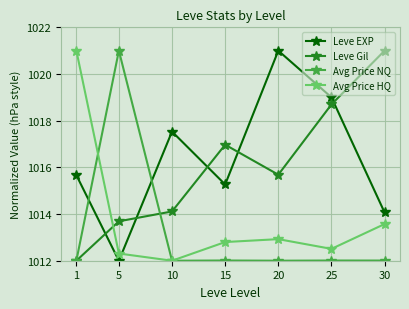

Reading left to right, transcribe all the data shown in this chart.

Leve EXP: 1=1015.7	5=1012.0	10=1017.5	15=1015.3	20=1021.0	25=1019.0	30=1014.1
Leve Gil: 1=1012.0	5=1013.7	10=1014.1	15=1017.0	20=1015.7	25=1018.7	30=1021.0
Avg Price NQ: 1=1012.0	5=1021.0	10=1012.0	15=1012.0	20=1012.0	25=1012.0	30=1012.0
Avg Price HQ: 1=1021.0	5=1012.3	10=1012.0	15=1012.8	20=1012.9	25=1012.5	30=1013.6